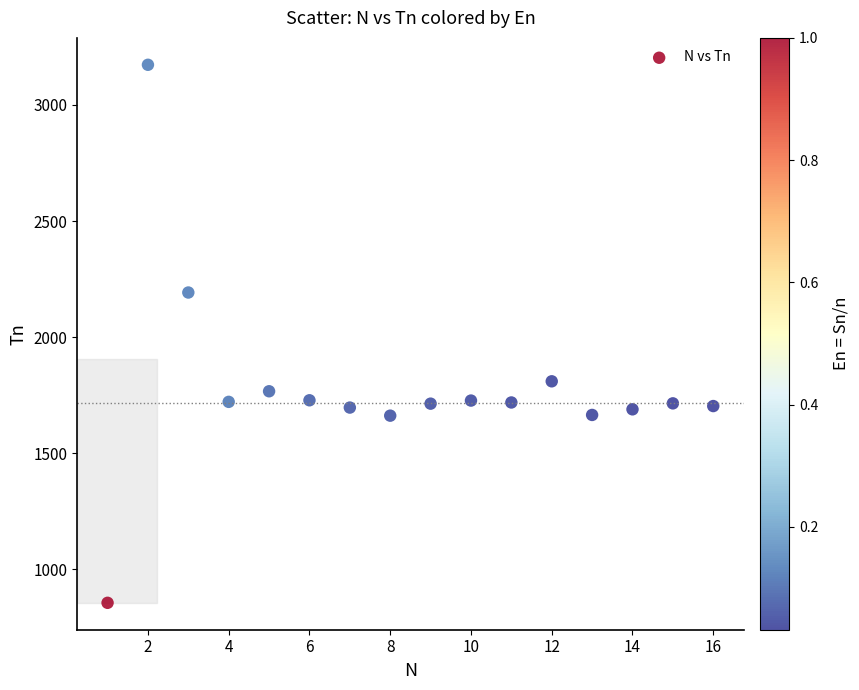

What is the range of Y values (max minus min)?

2317.2